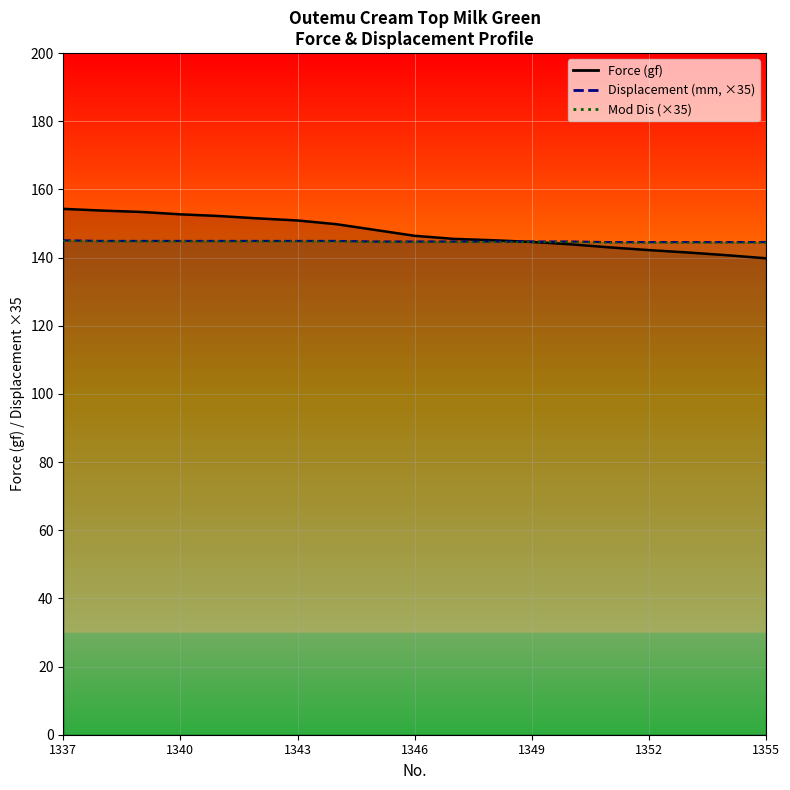

Where do Mod Dis and Force (gf) first cross each other?

1349 and 1350